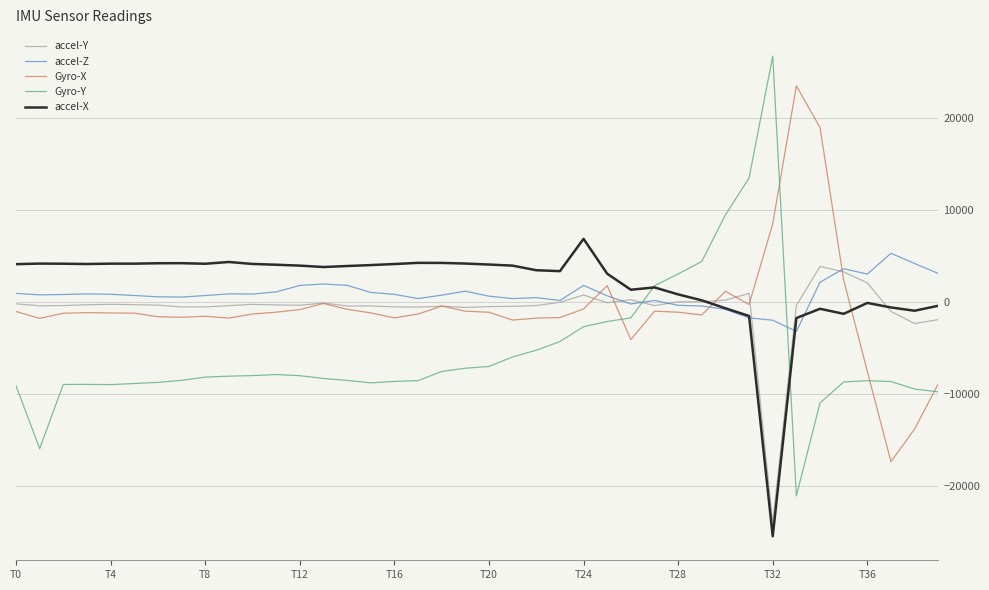

What is the smallest value displayed?

-25446